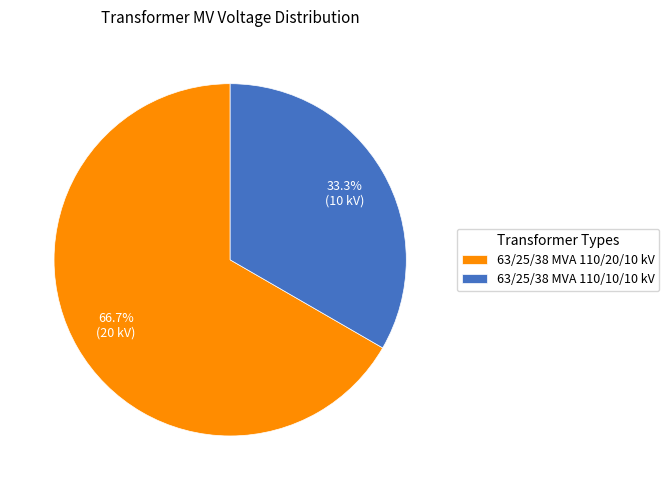

Which slice is the largest?

63/25/38 MVA 110/20/10 kV